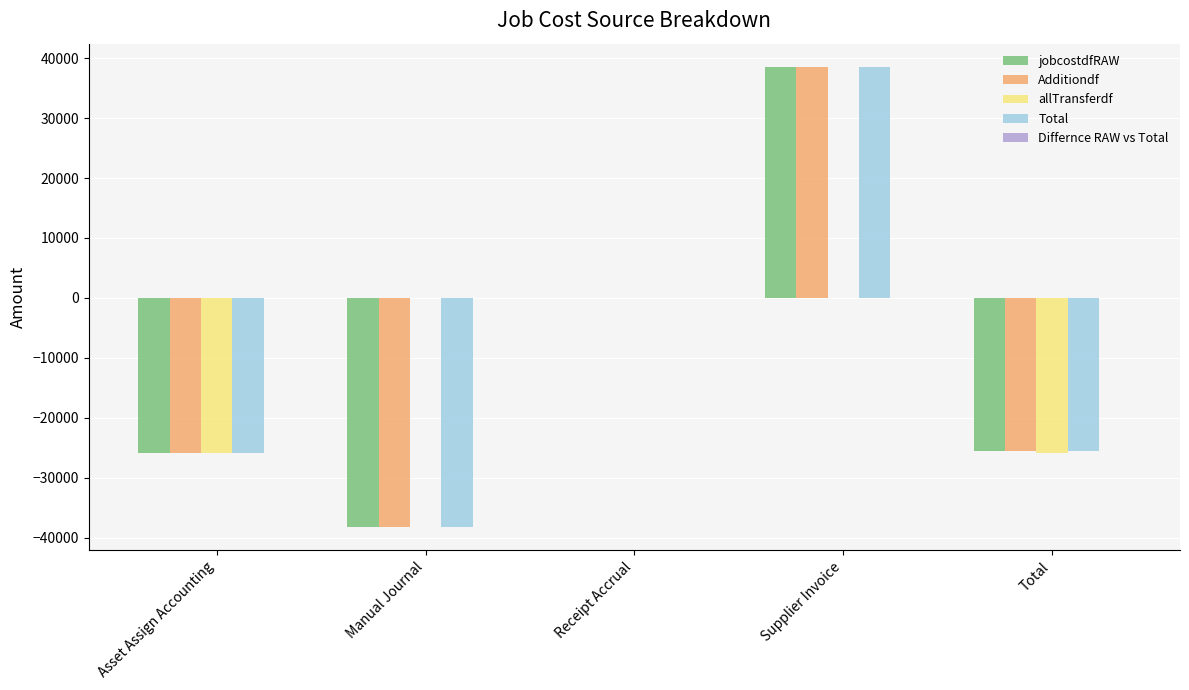

Which category has the highest value in the Additiondf series?

Supplier Invoice